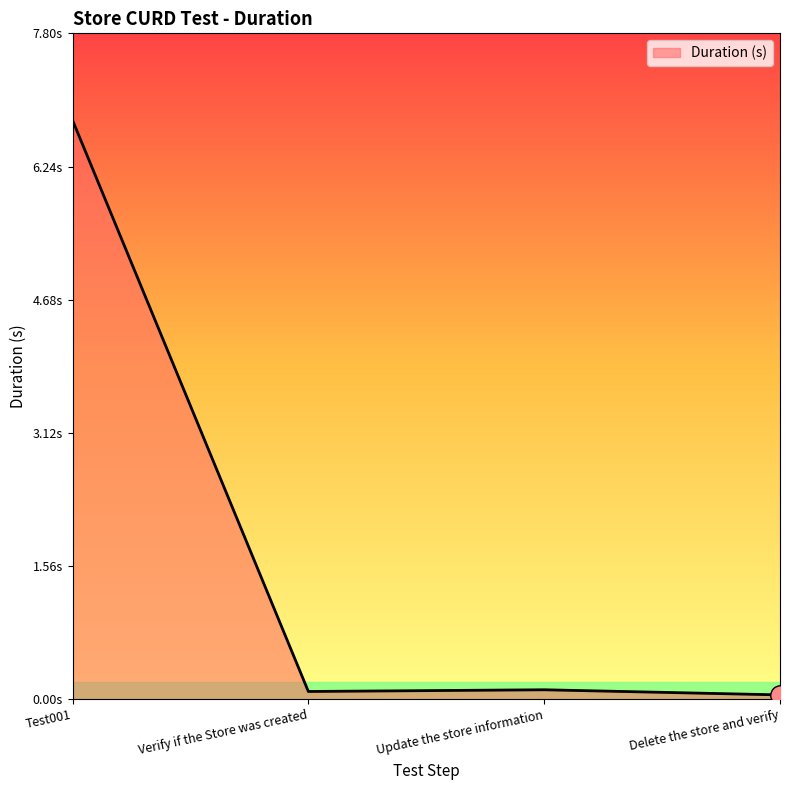

Which label corresponds to the largest value in the chart?

Test001